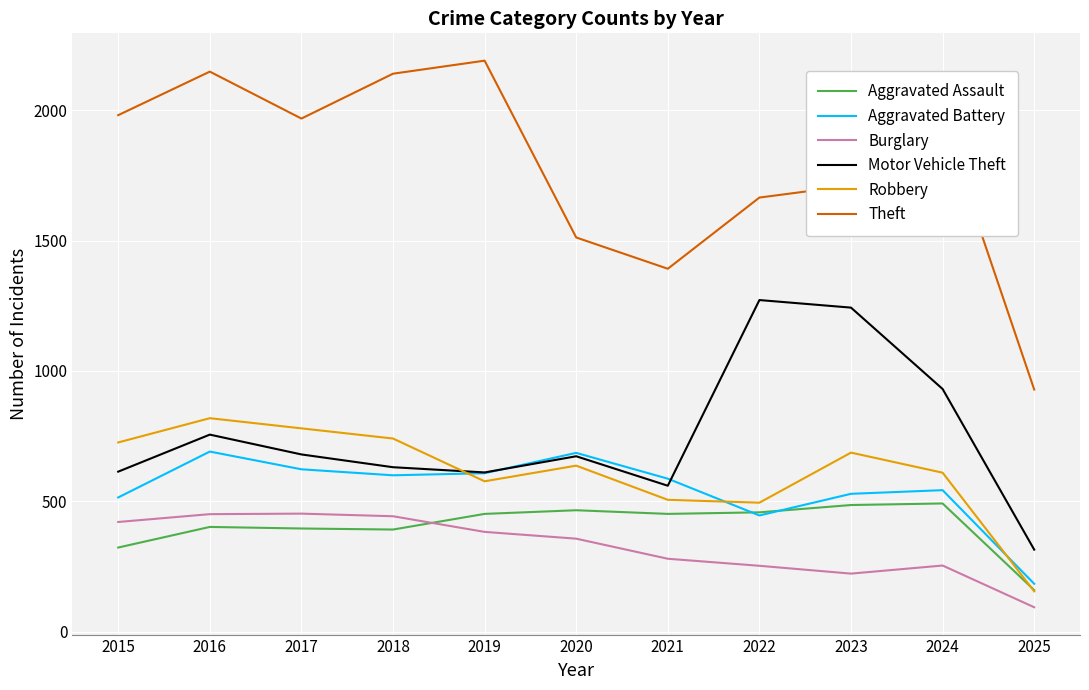

Which series has the widest spread of values?

Theft